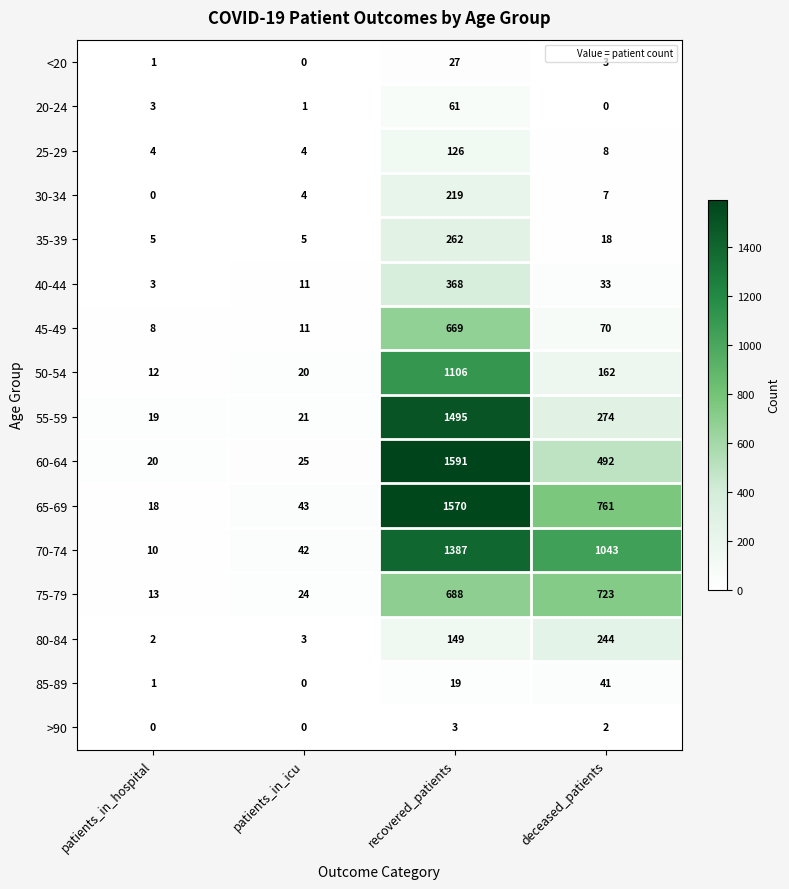

At which category does the chart reach its peak across all series?

recovered_patients